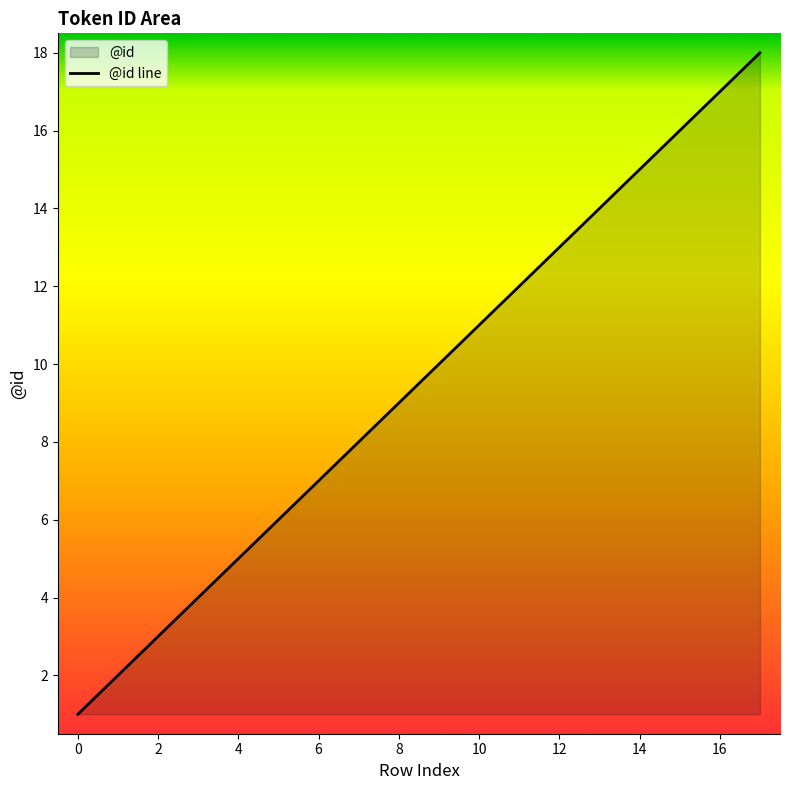

How many lines are shown in the chart?

1